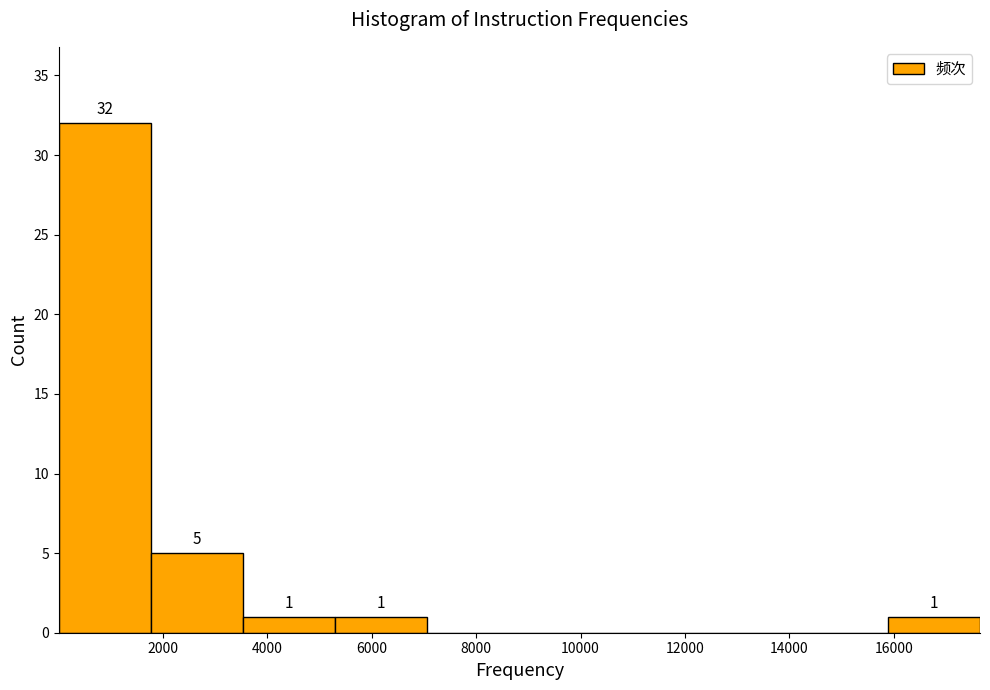

Over which range of the x-axis is the bar tallest?

0 to 1800